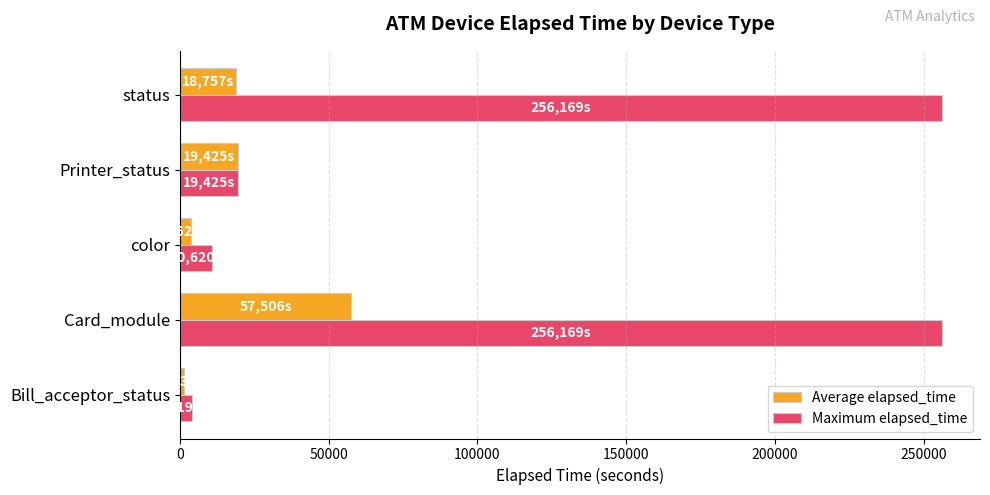

Which series has the largest total across all categories?

Maximum elapsed_time